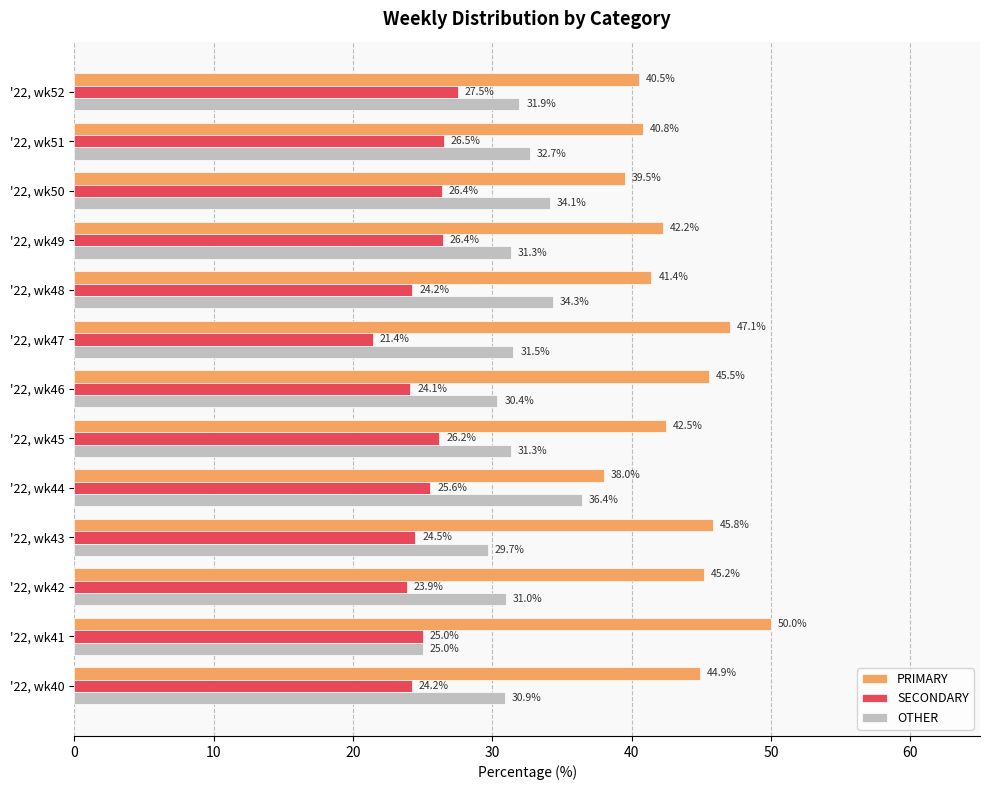

Which series has the largest total across all categories?

PRIMARY